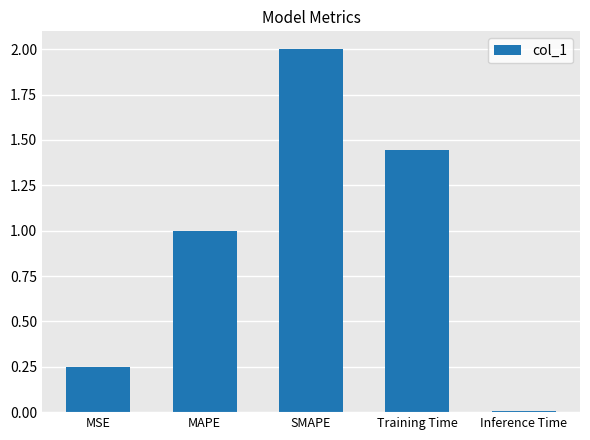

Rank the categories by value from highest to lowest.

SMAPE, Training Time, MAPE, MSE, Inference Time